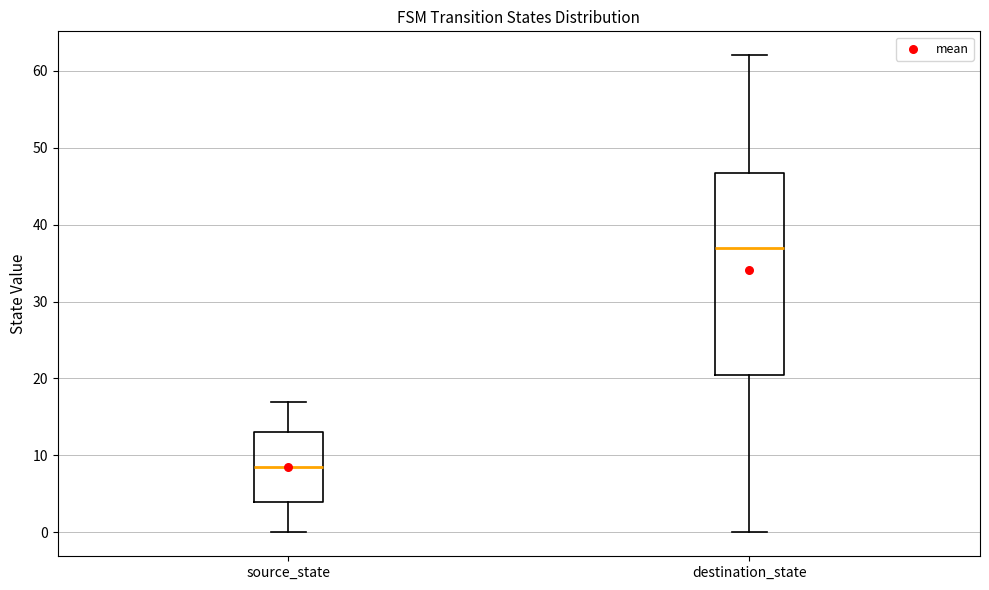

Reading left to right, read every box against the y-axis: the position of its median line, the range the box covers, and the ends of its whiskers. The values are not printed on the chart, so give them approximately, as read against the axis.

source_state: median 9, box 4 to 13, whiskers 0 to 17
destination_state: median 37, box 21 to 47, whiskers 0 to 62